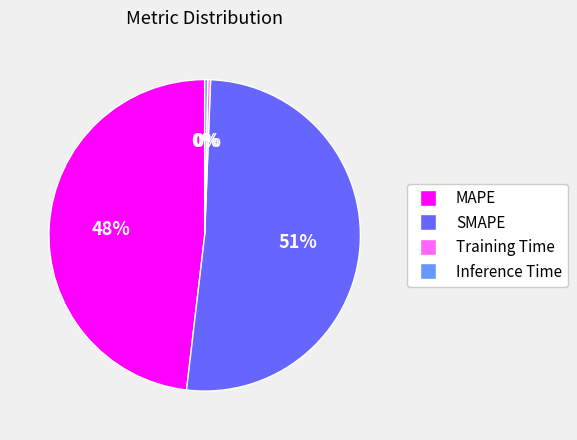

To the nearest percent, what is the average slice percentage?

25%